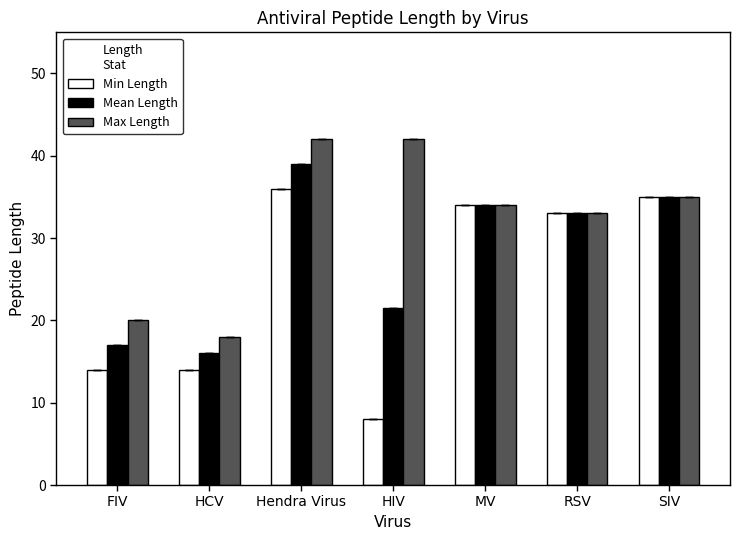

What is the difference between the maximum and minimum values in the Max Length series?

24.0